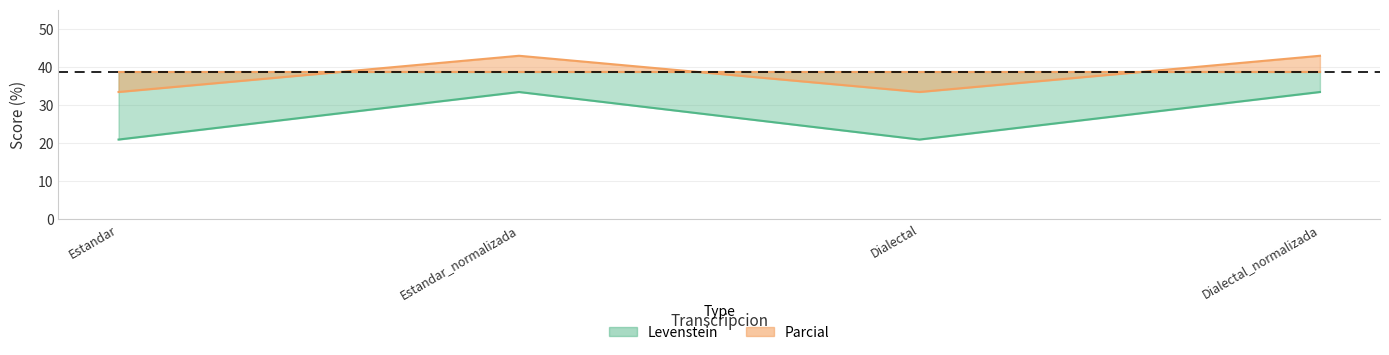

What is the difference between the highest and lowest values at Dialectal?

12.5